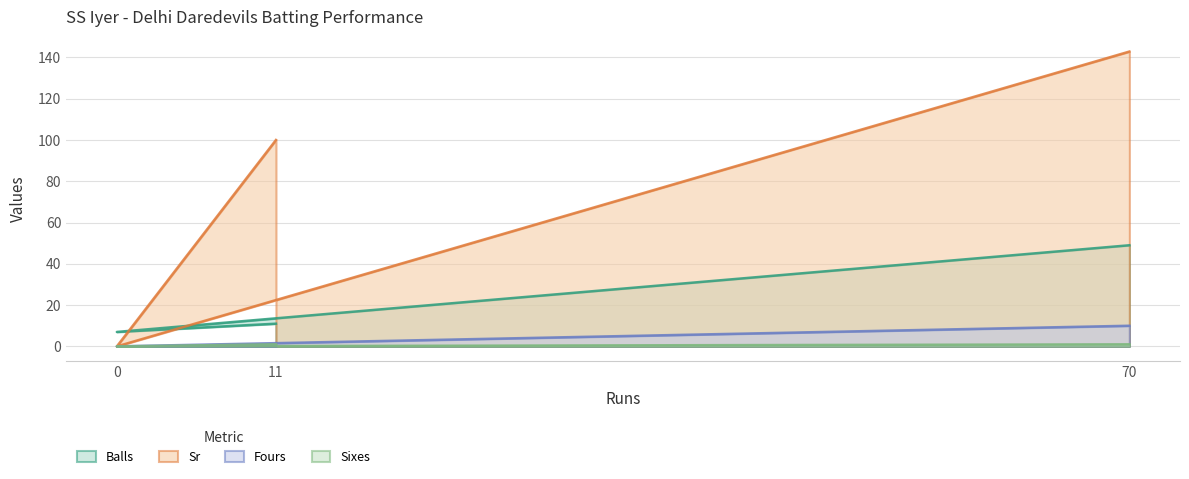

What are all the series names shown in the legend?

Balls, Sr, Fours, Sixes